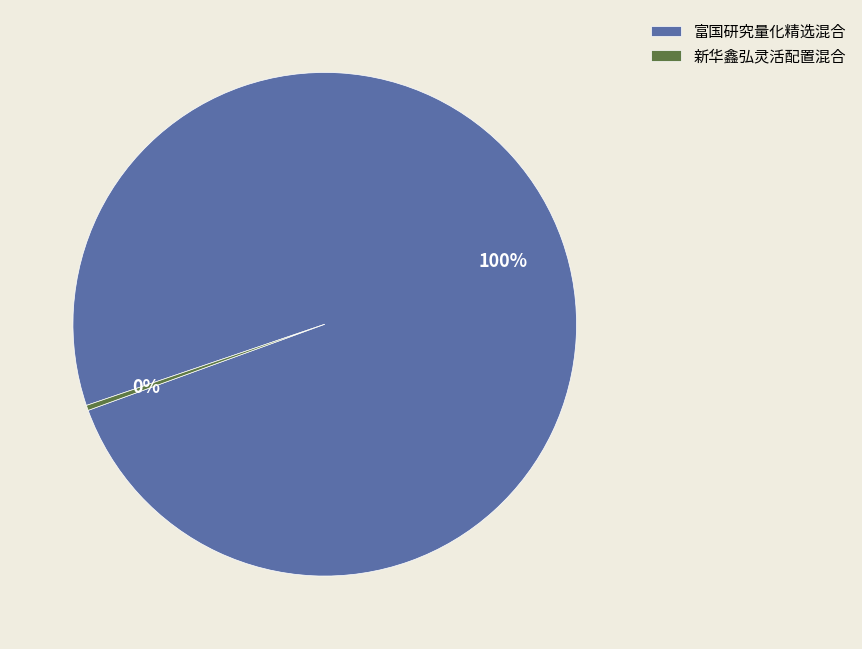

What is the majority slice?

富国研究量化精选混合